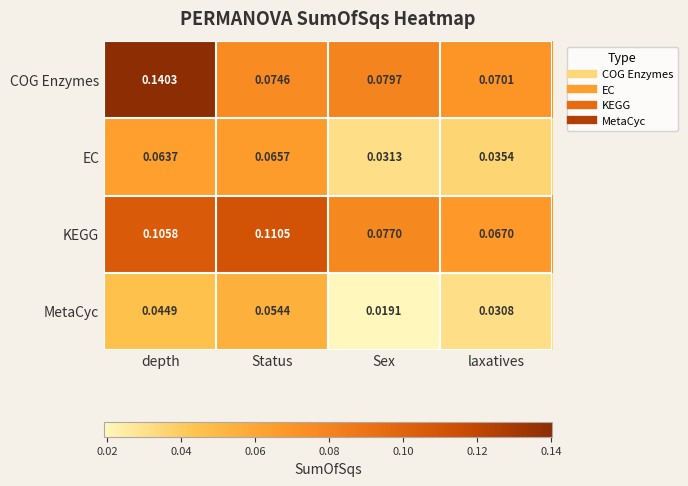

Rank the categories by COG Enzymes value from highest to lowest.

depth, Sex, Status, laxatives